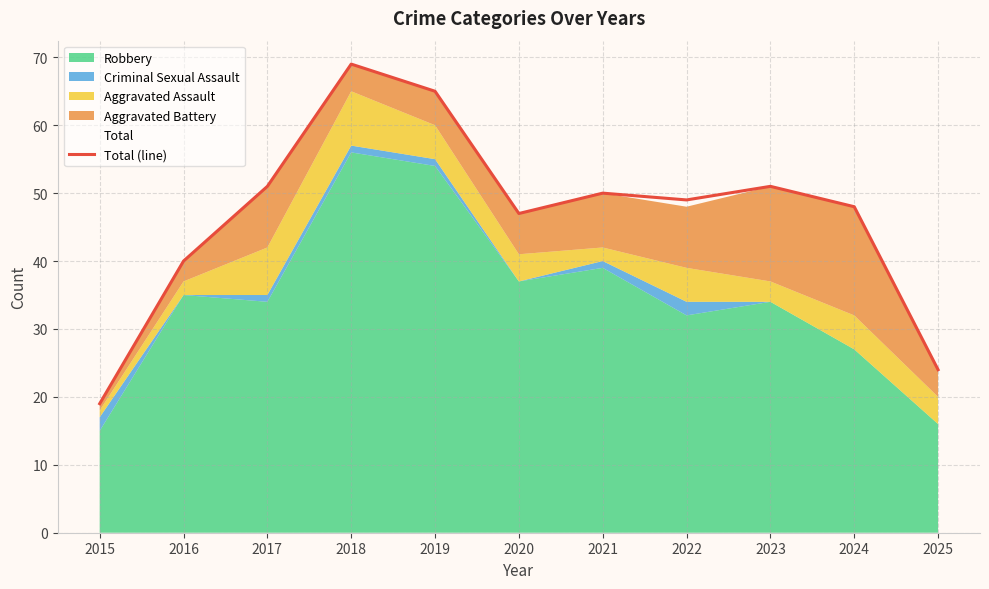

Rank the categories by value from lowest to highest.

2015, 2025, 2016, 2020, 2024, 2022, 2021, 2017, 2023, 2019, 2018